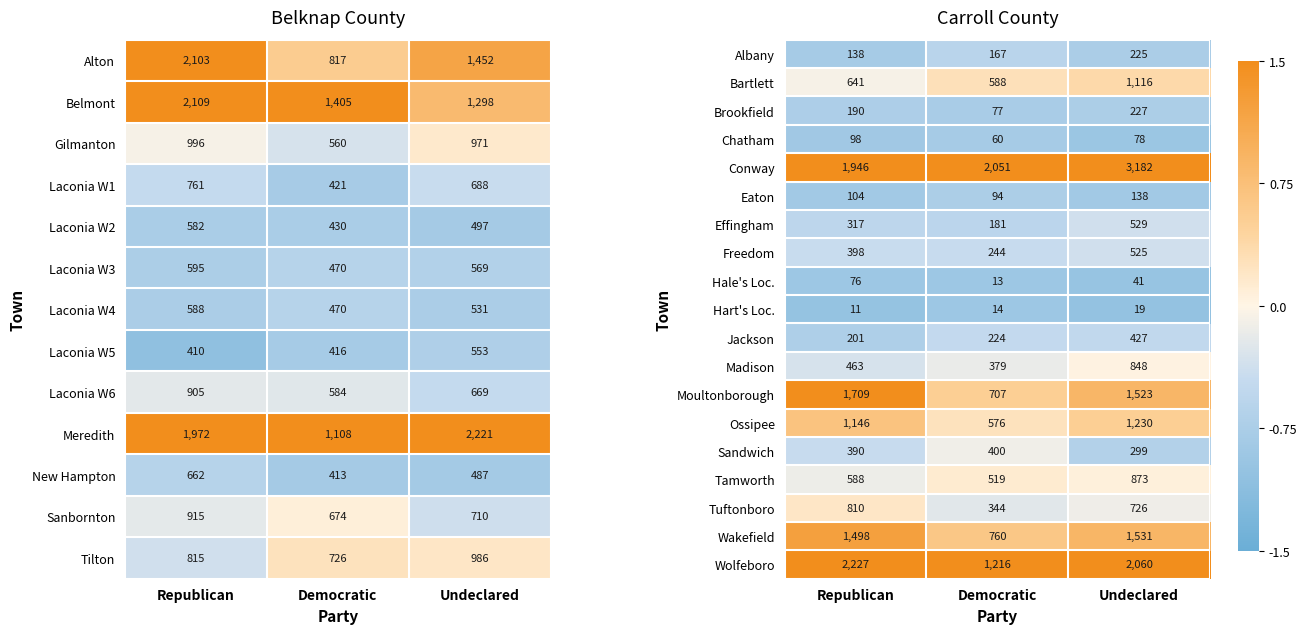

Is the value of Madison at Republican greater than the value of Hart's Loc. at Undeclared?

Yes